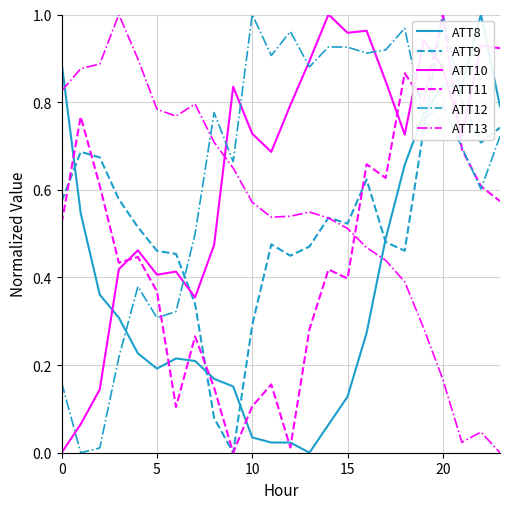

True or false: ATT10 and ATT9 intersect in this chart.

True